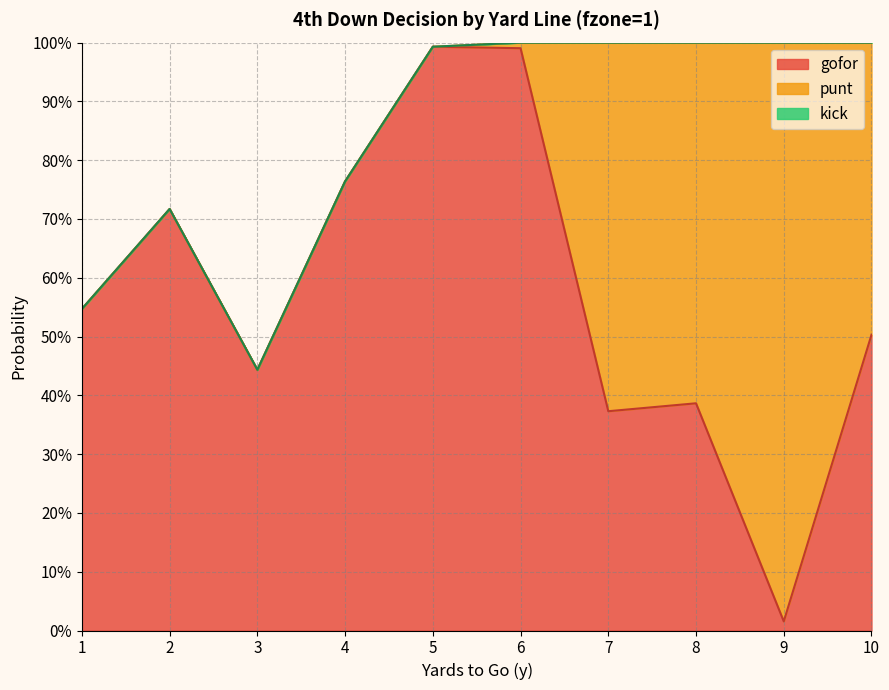

Reading left to right, extract all data points from this chart.

gofor: 0.5	0.7	0.4	0.8	1.0	1.0	0.4	0.4	0.0	0.5
punt: 0.0	0.0	0.0	0.0	0.0	0.0	0.6	0.6	1.0	0.5
kick: 0.0	0.0	0.0	0.0	0.0	0.0	0.0	0.0	0.0	0.0